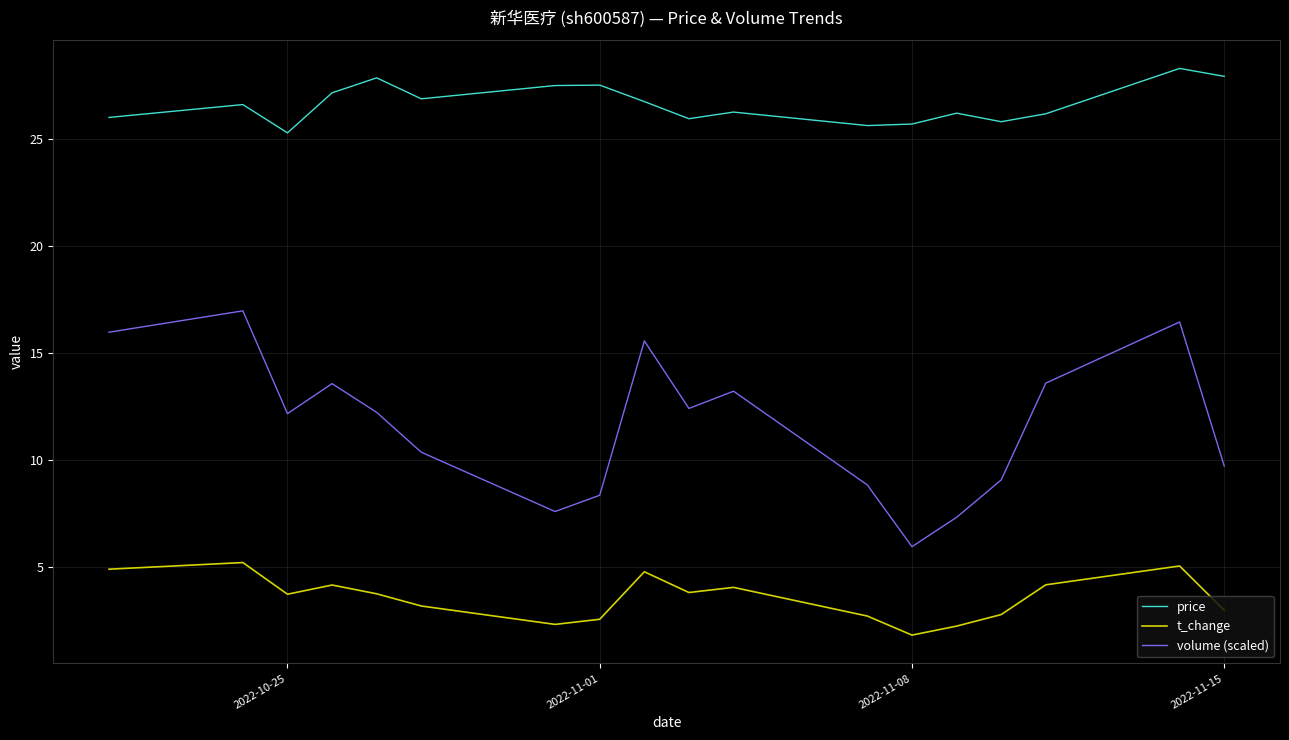

Which series has the largest range (max minus min)?

volume (scaled)